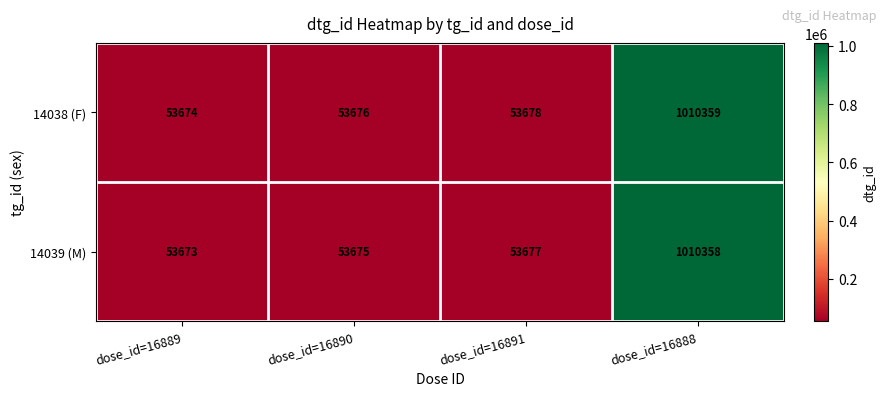

True or false: 14039 (M) has a value of 87077 at dose_id=16890.

False